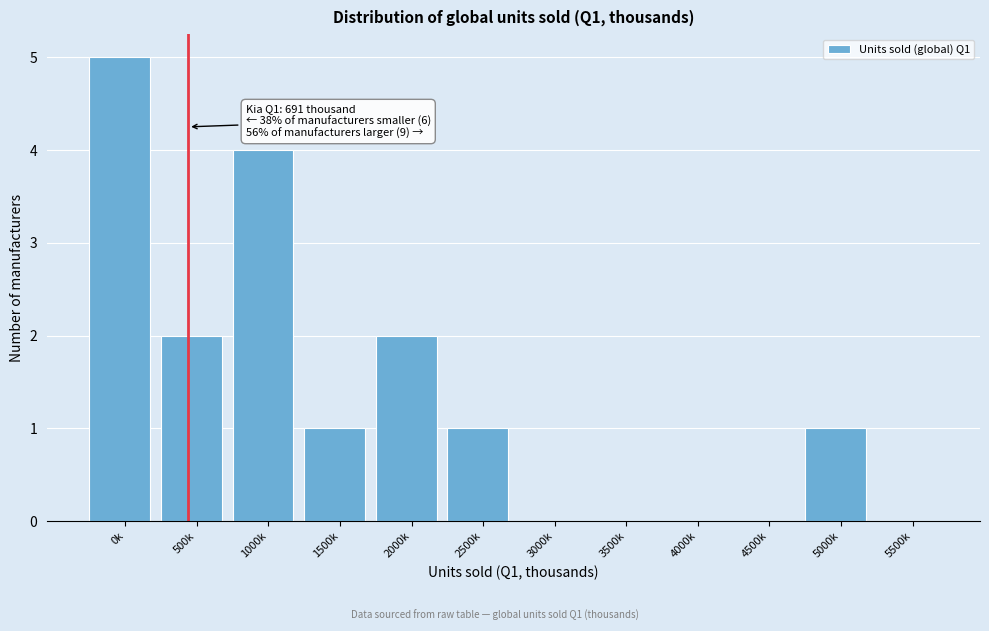

Reading left to right, what are all the values shown in this chart?

0k=5	500k=2	1000k=4	1500k=1	2000k=2	2500k=1	3000k=0	3500k=0	4000k=0	4500k=0	5000k=1	5500k=0